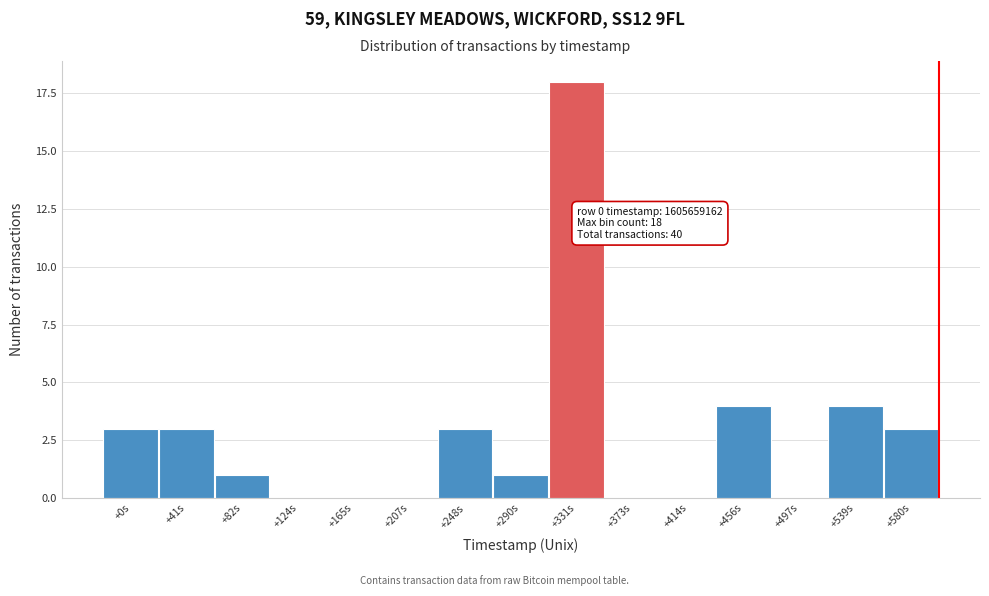

Reading right to left, what are all the values shown in this chart?

+580s=3	+539s=4	+497s=0	+456s=4	+414s=0	+373s=0	+331s=18	+290s=1	+248s=3	+207s=0	+165s=0	+124s=0	+82s=1	+41s=3	+0s=3